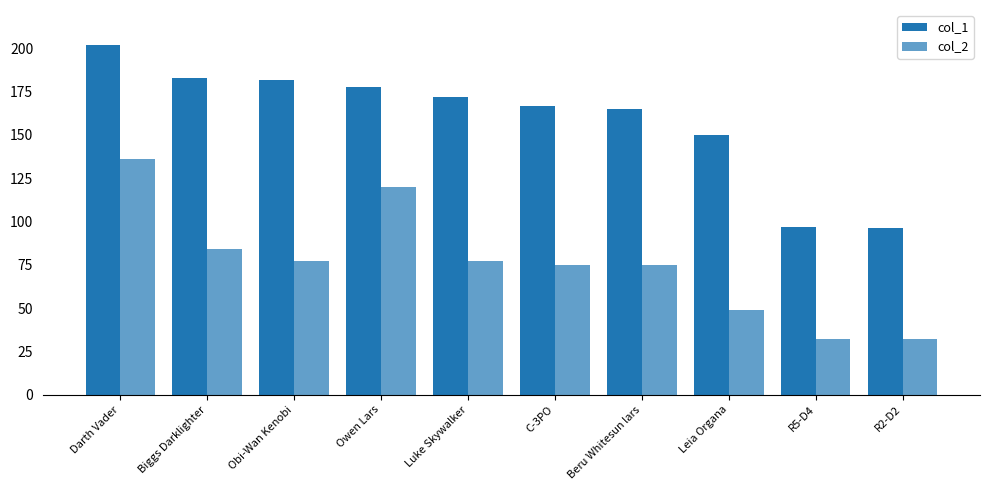

How many bars are there in total?

20